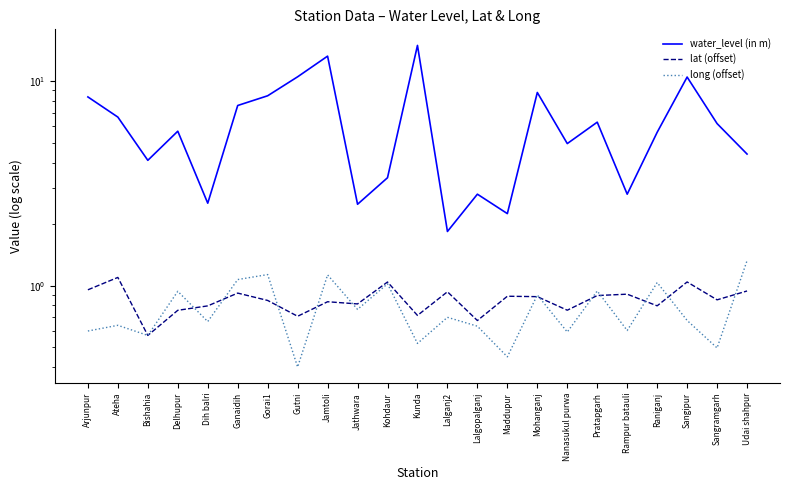

What position from the left is Raniganj?

20